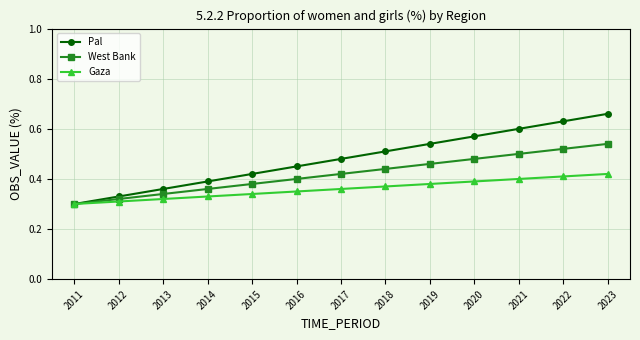

True or false: Pal has more than 0 points higher than both neighbors.

False